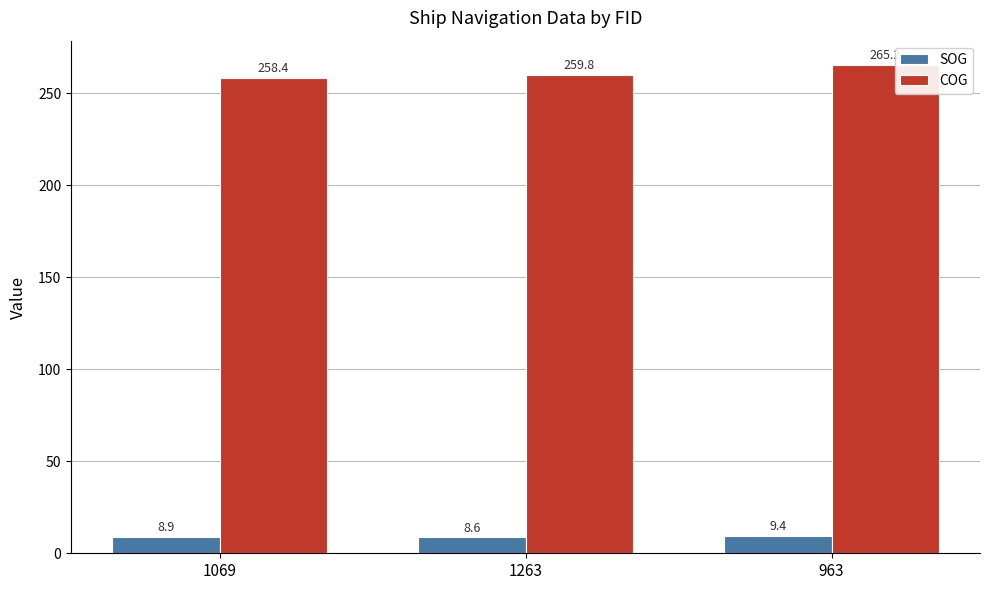

Reading left to right, list all the values displayed in this chart.

SOG: 8.9	8.6	9.4
COG: 258.4	259.8	265.2